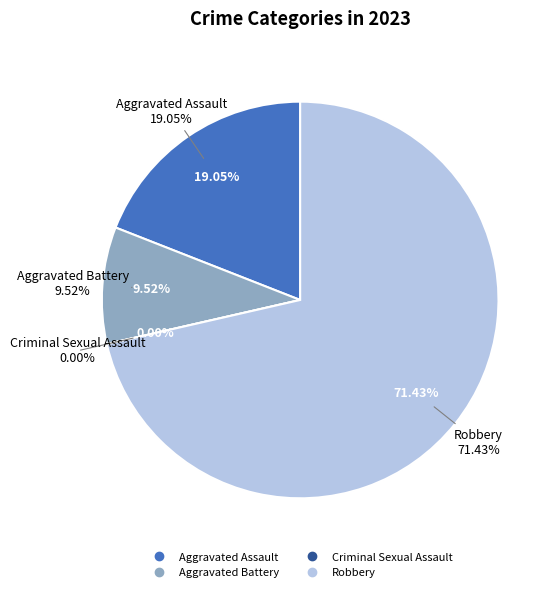

What is the largest slice in the pie chart?

Robbery